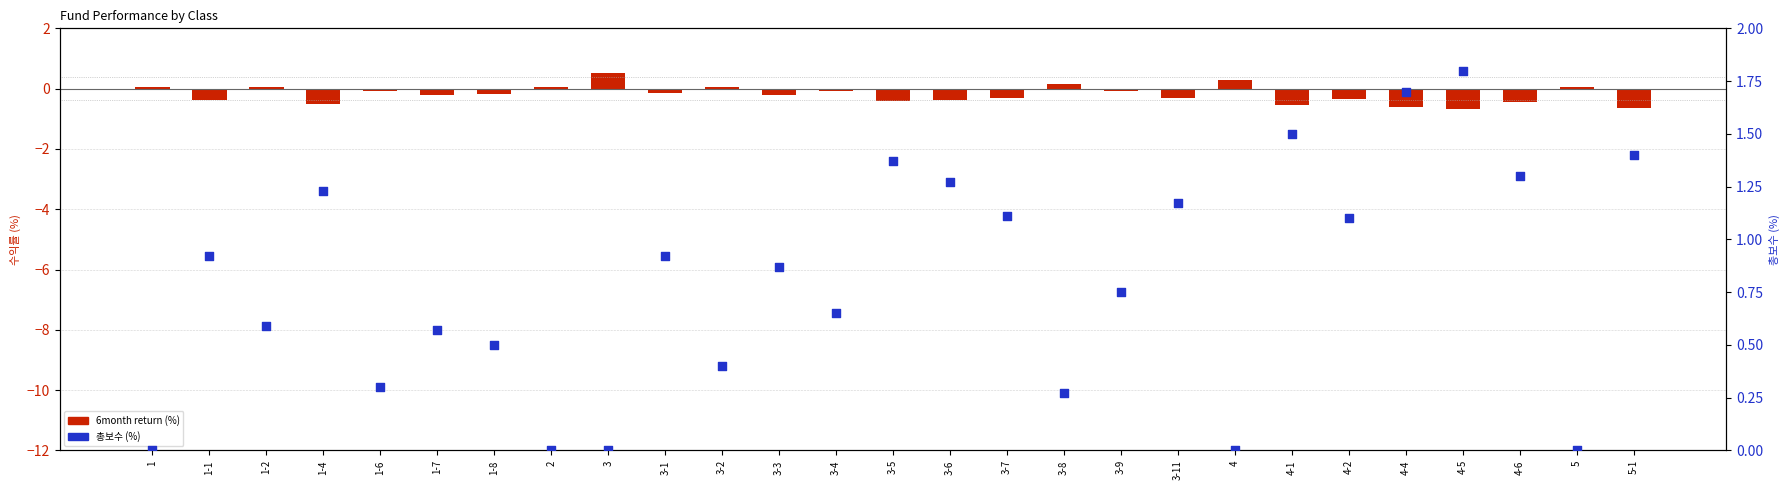

At how many categories does at least one series exceed 0?

27